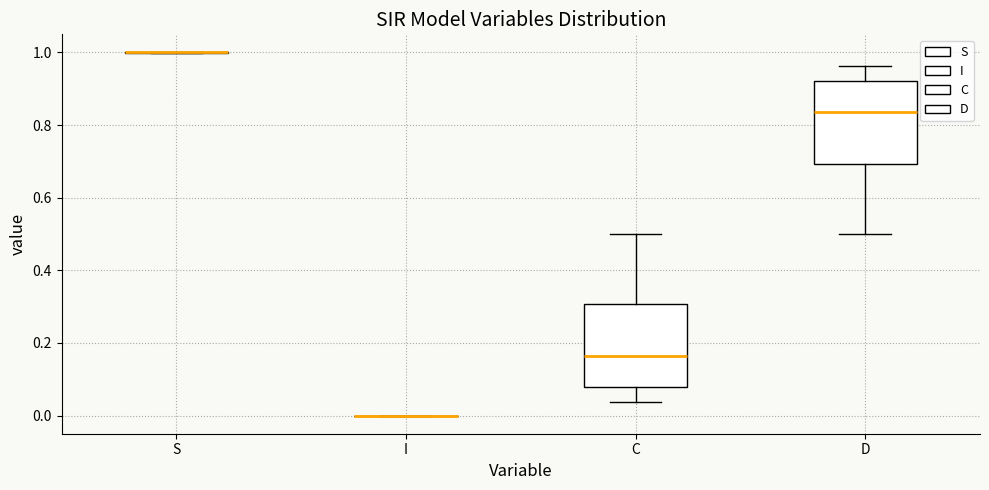

Where does the median line of the box for C sit on the y-axis? The values are not printed on the chart, so give them approximately, as read against the axis.

0.16